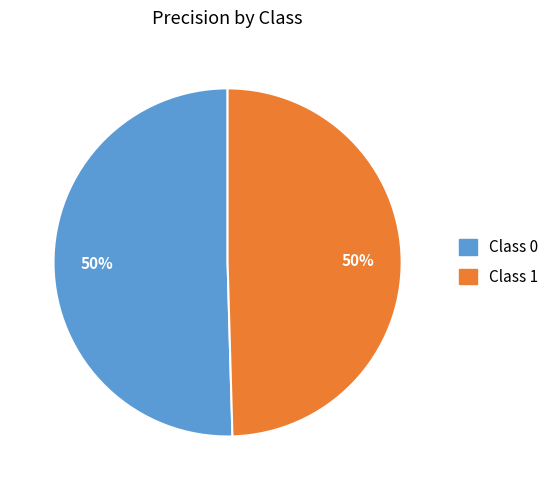

To the nearest percent, what is the average slice percentage?

50%